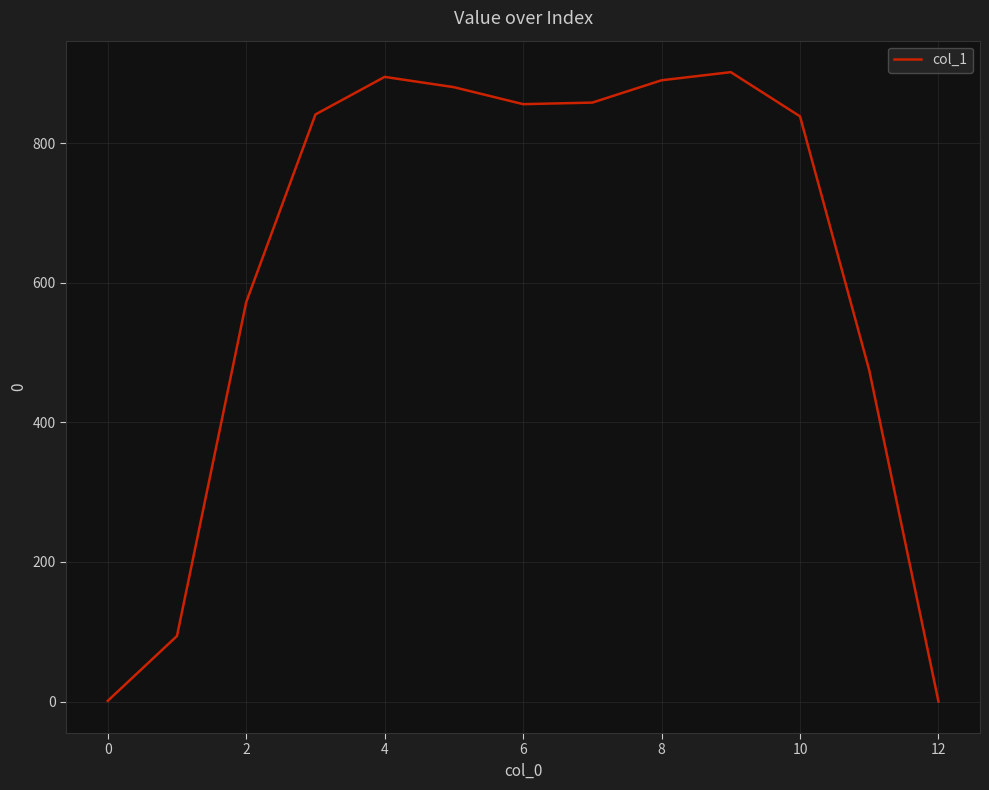

What is the difference between the second highest and second lowest values?

893.9